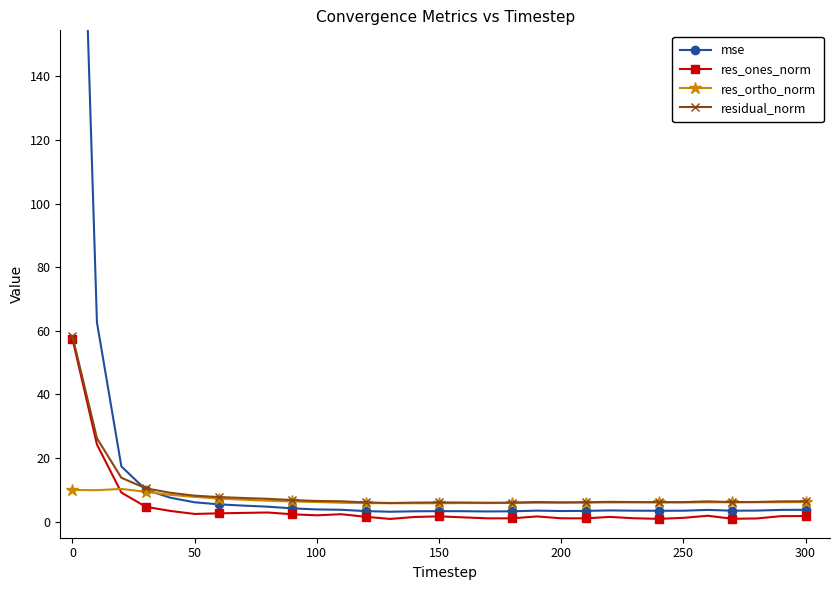

Is it true that residual_norm equals 6.1 at 150?

True